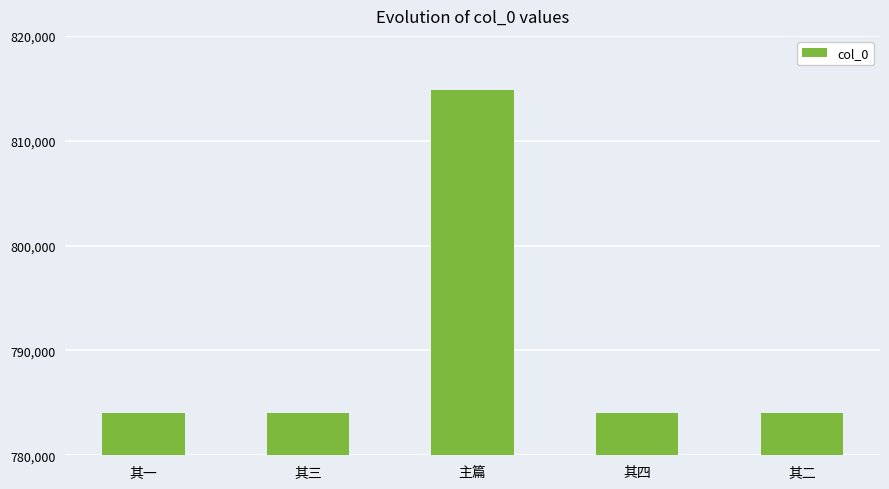

How many data points are less than 784055?

2